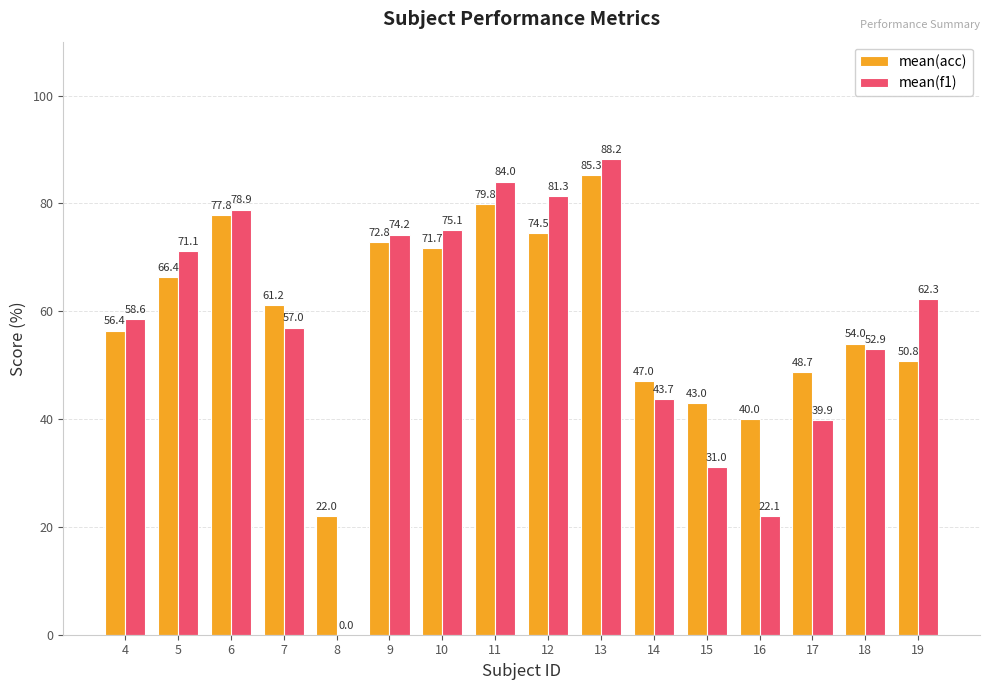

Is it true that mean(f1) equals 57.0 at 7?

True